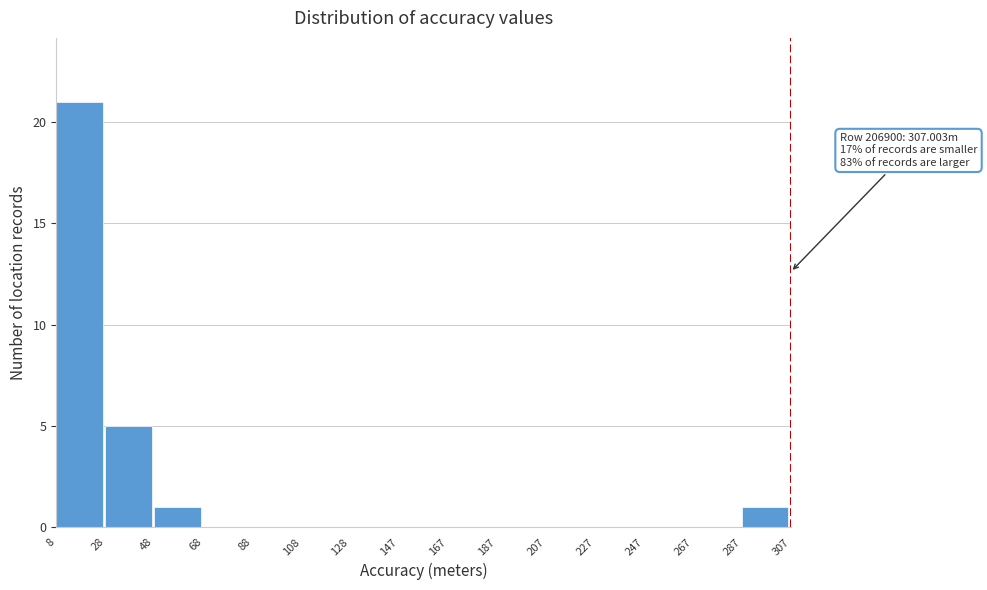

Which range on the x-axis has the tallest bar?

8 to 28